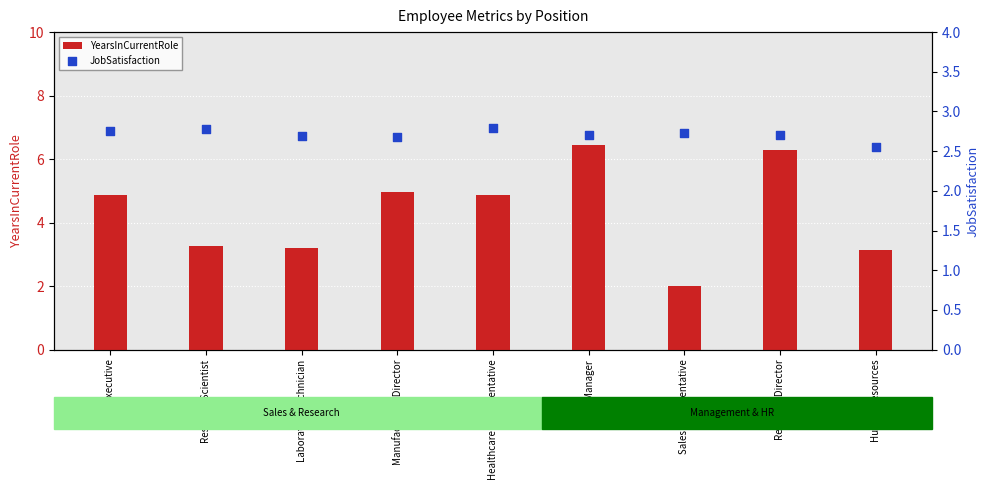

What are all the series names shown in the legend?

YearsInCurrentRole, JobSatisfaction